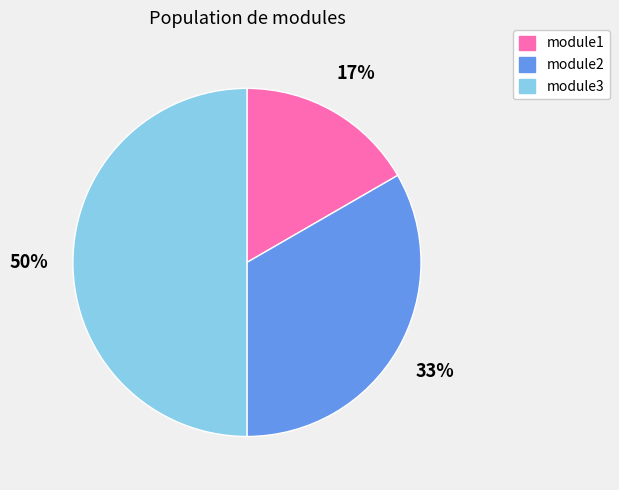

How many segments does this pie chart have?

3